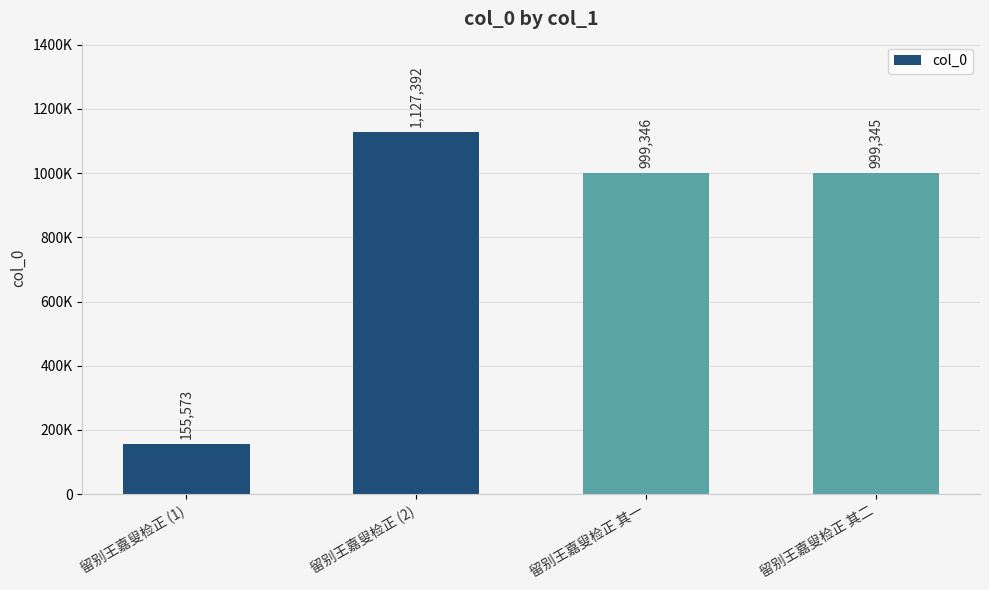

What is the sum of all values?

3281656